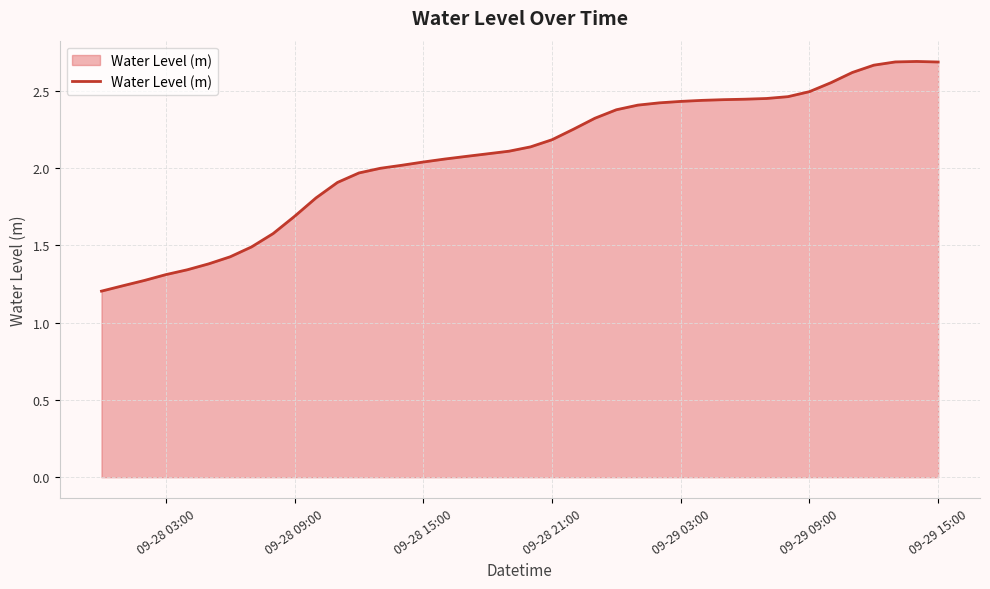

Does the chart display data point markers on the line(s)?

No